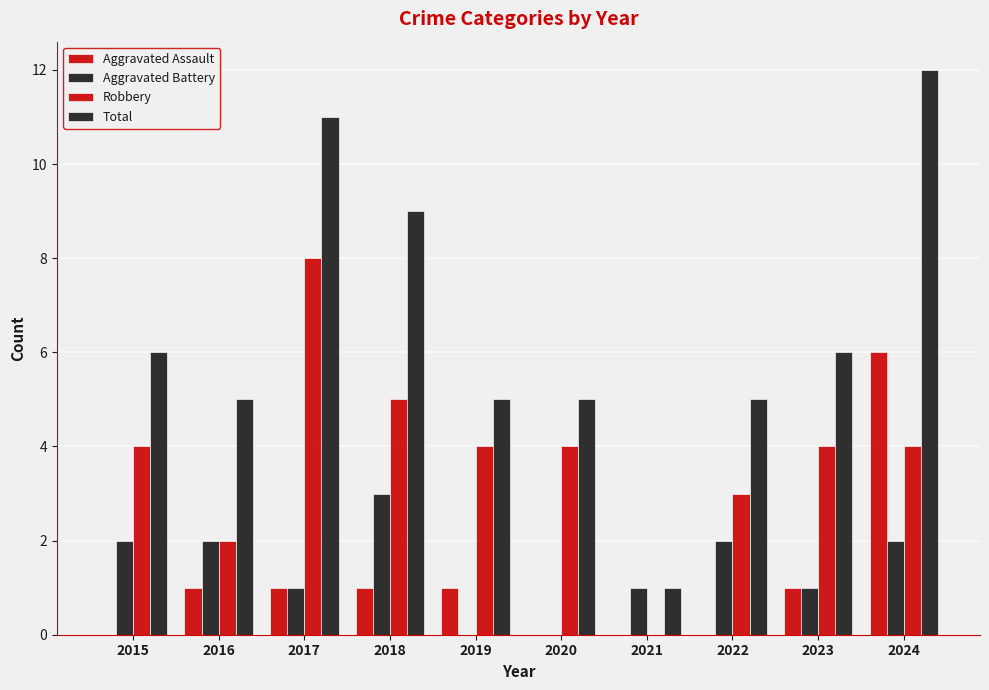

How many distinct data groups are displayed?

4